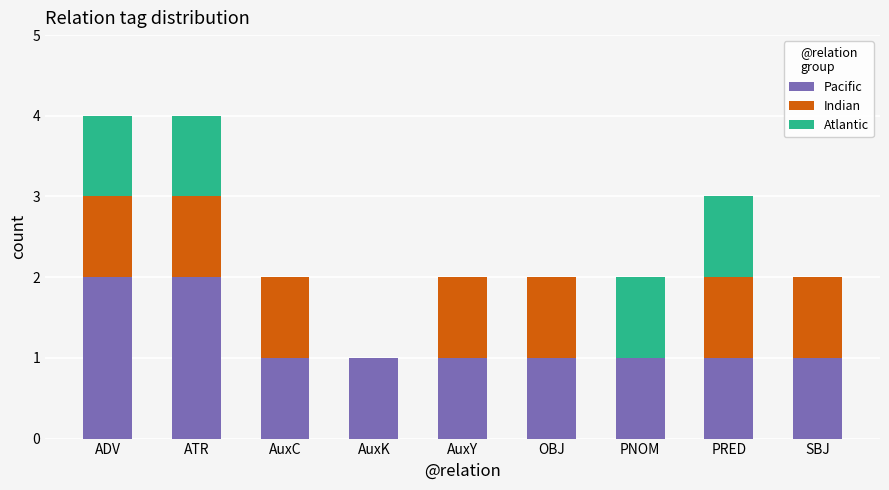

The Pacific series shows 2 at ADV. True or false?

True